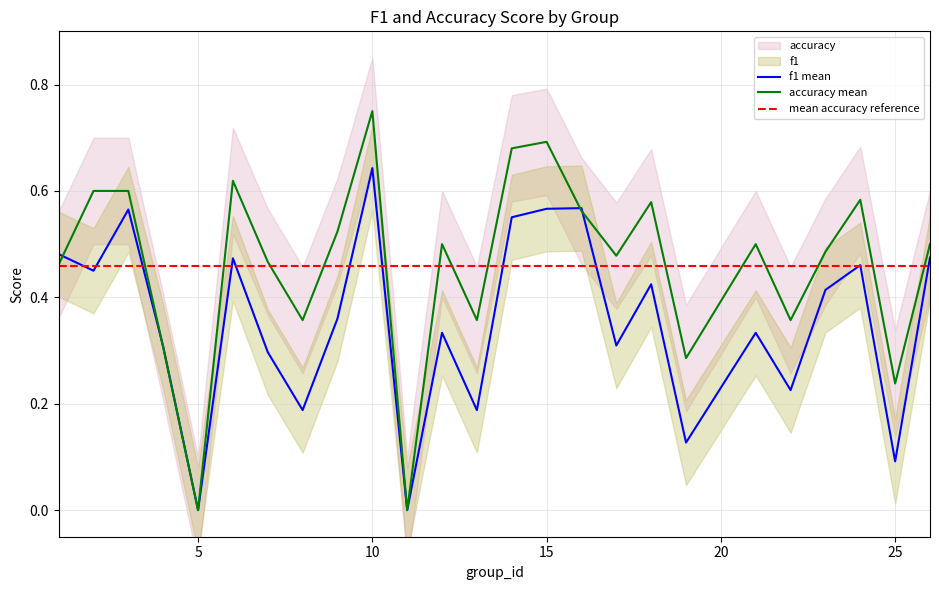

What is the difference between the highest and lowest values at 21?

0.2